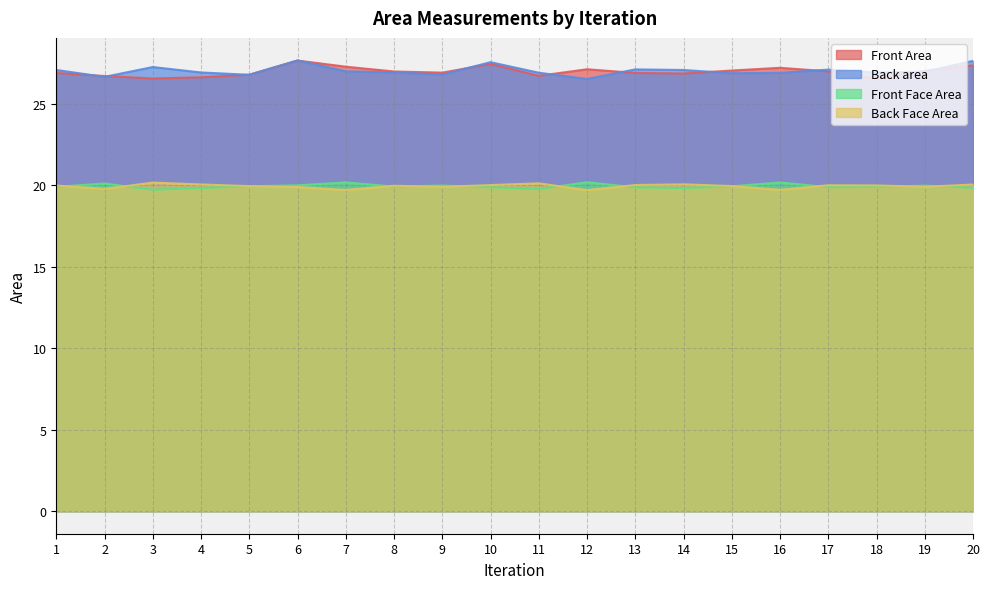

At which label does Back area reach its minimum?

12